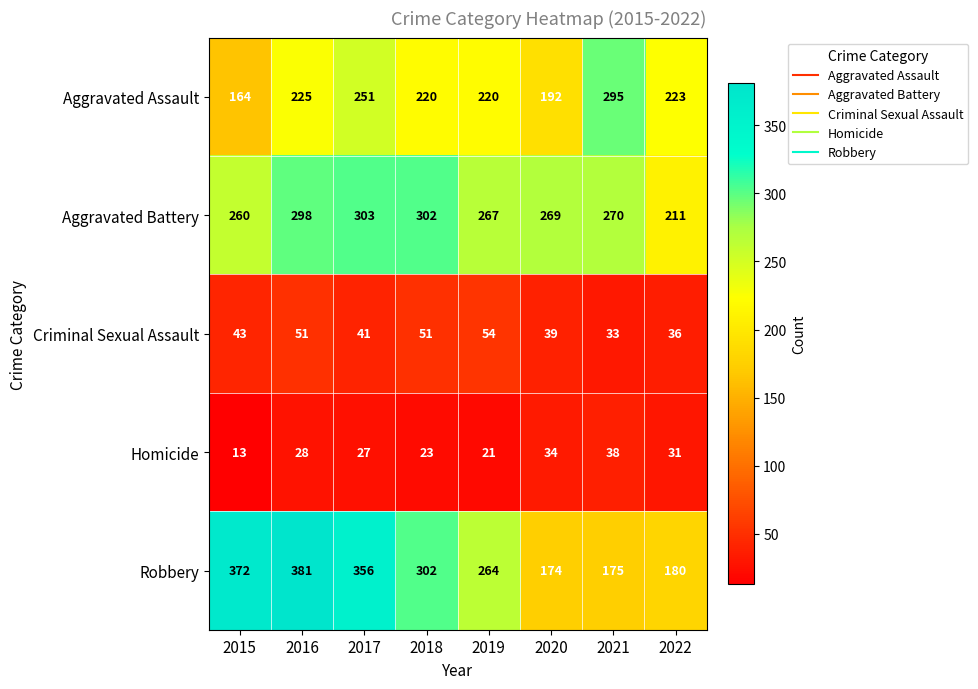

Is it true that Homicide equals 27 at 2017?

True